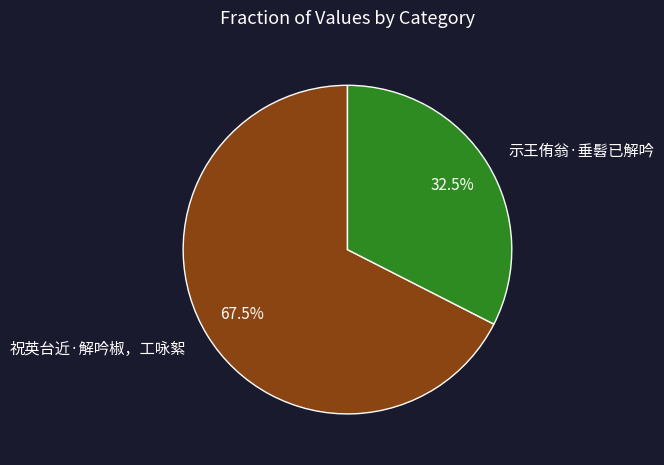

Combined, do 祝英台近·解吟椒，工咏絮 and 示王侑翁·垂髫已解吟 account for over 50%?

Yes